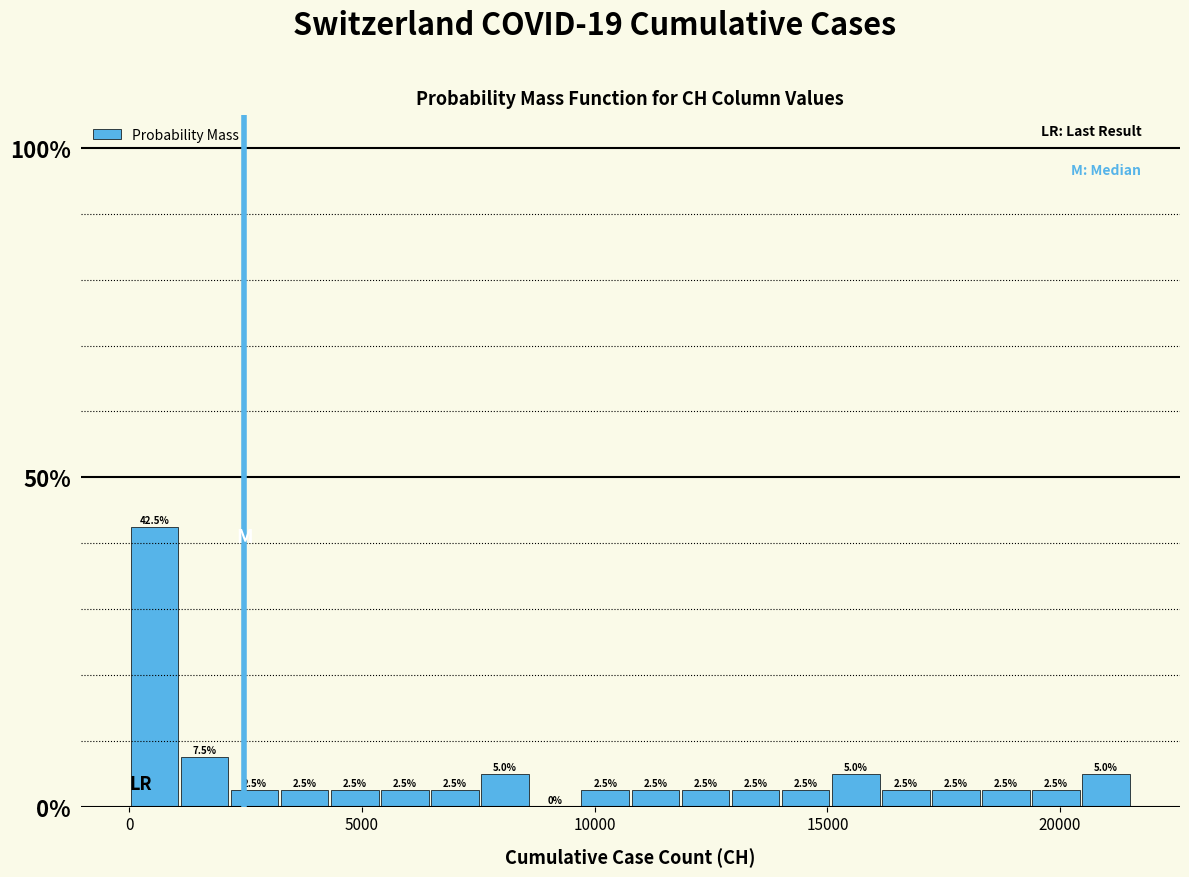

Around what value on the x-axis is the tallest bar? Give the approximate position of its centre, as read against the axis.

500